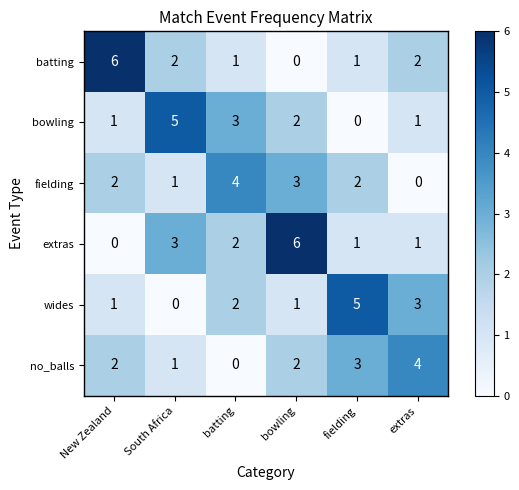

Which series has the largest total across all categories?

extras